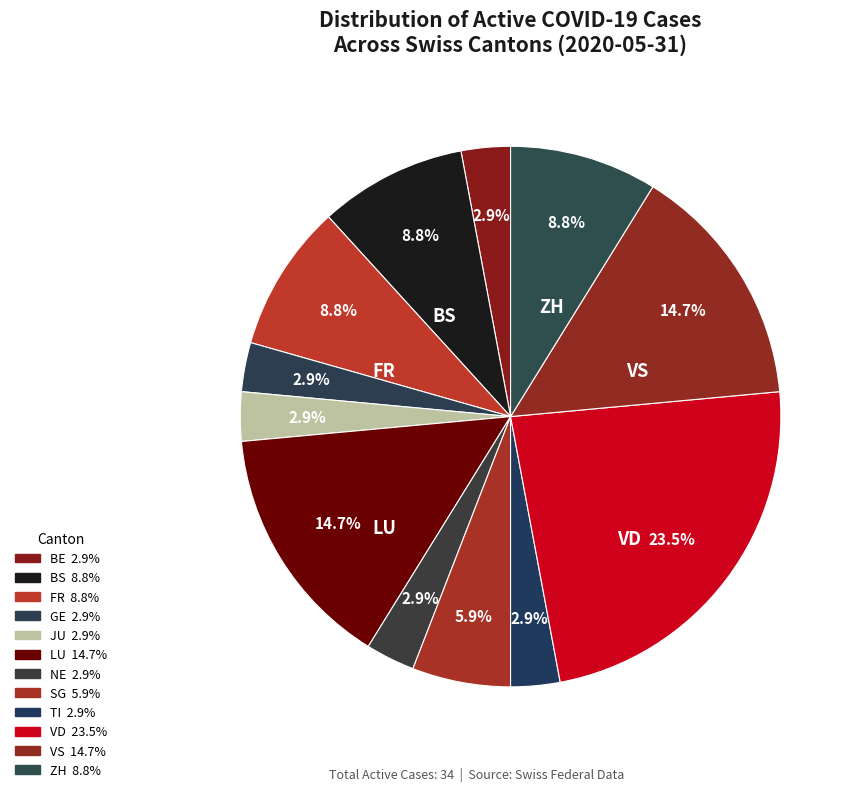

How many segments does this pie chart have?

12